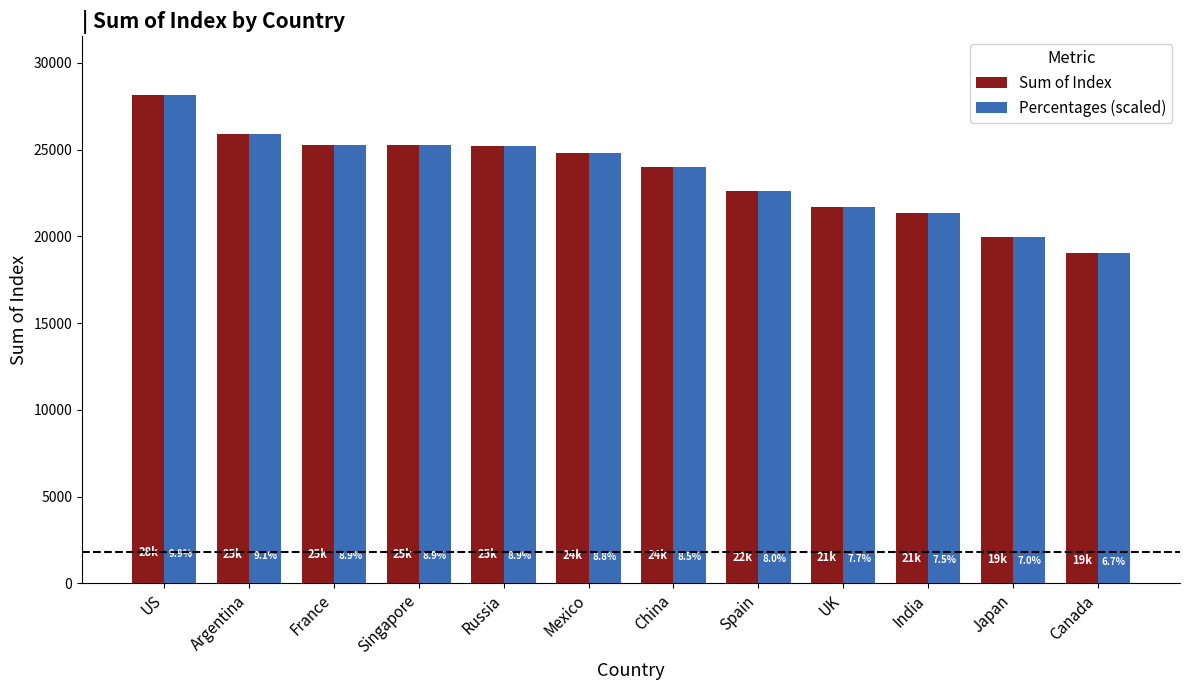

How many groups of bars are there?

12